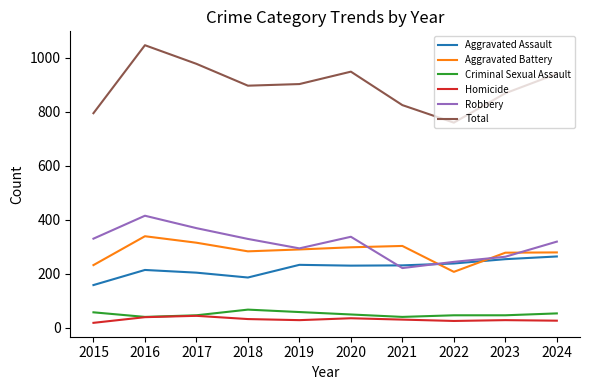

Which series has the largest range (max minus min)?

Total